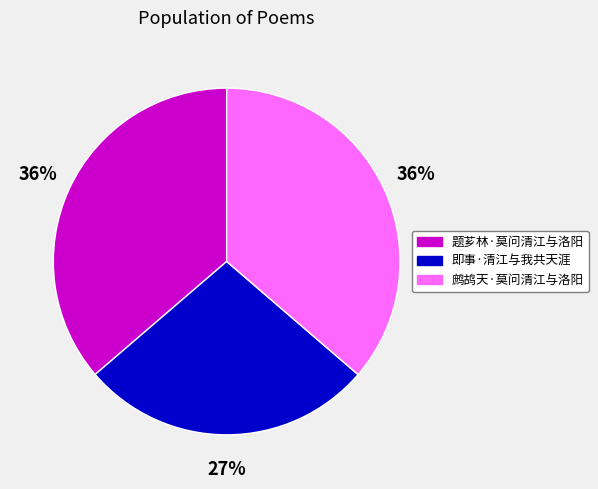

To the nearest percent, what is the difference between the largest and smallest slice percentages?

9%